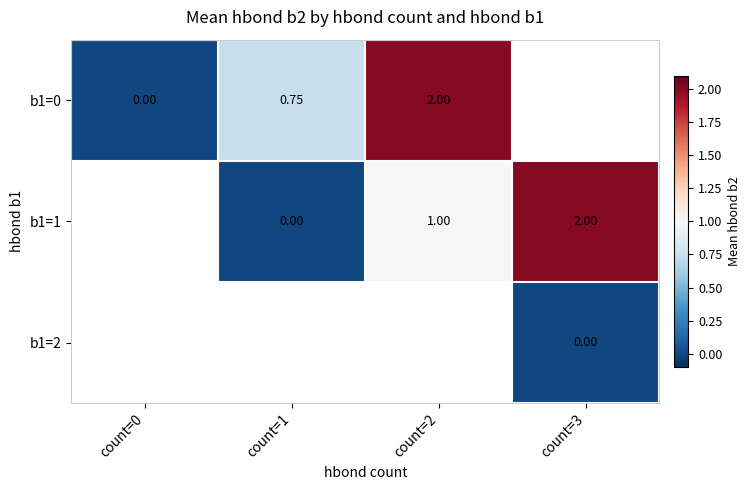

Count the b1=1 values in the range 0 to 2.

3